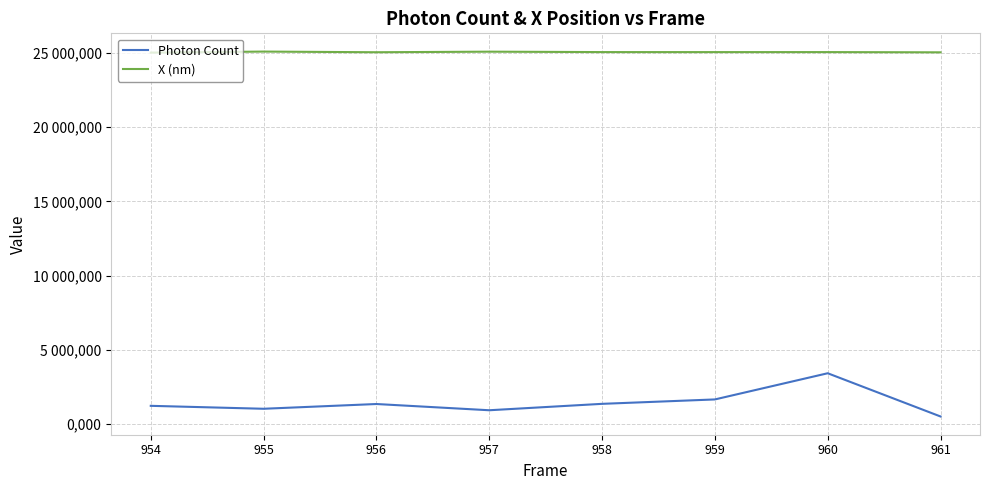

What is the total value across all series at 957?

26009.4